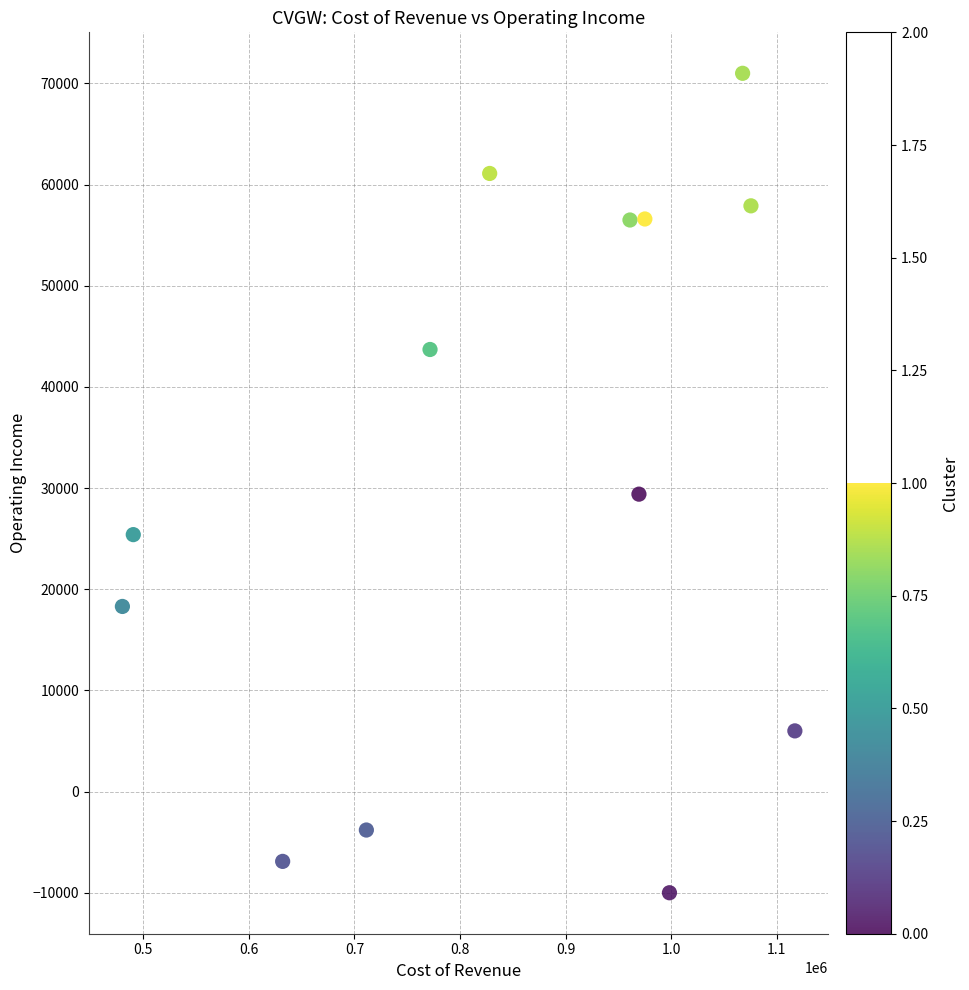

What is the range of Y values (max minus min)?

81000